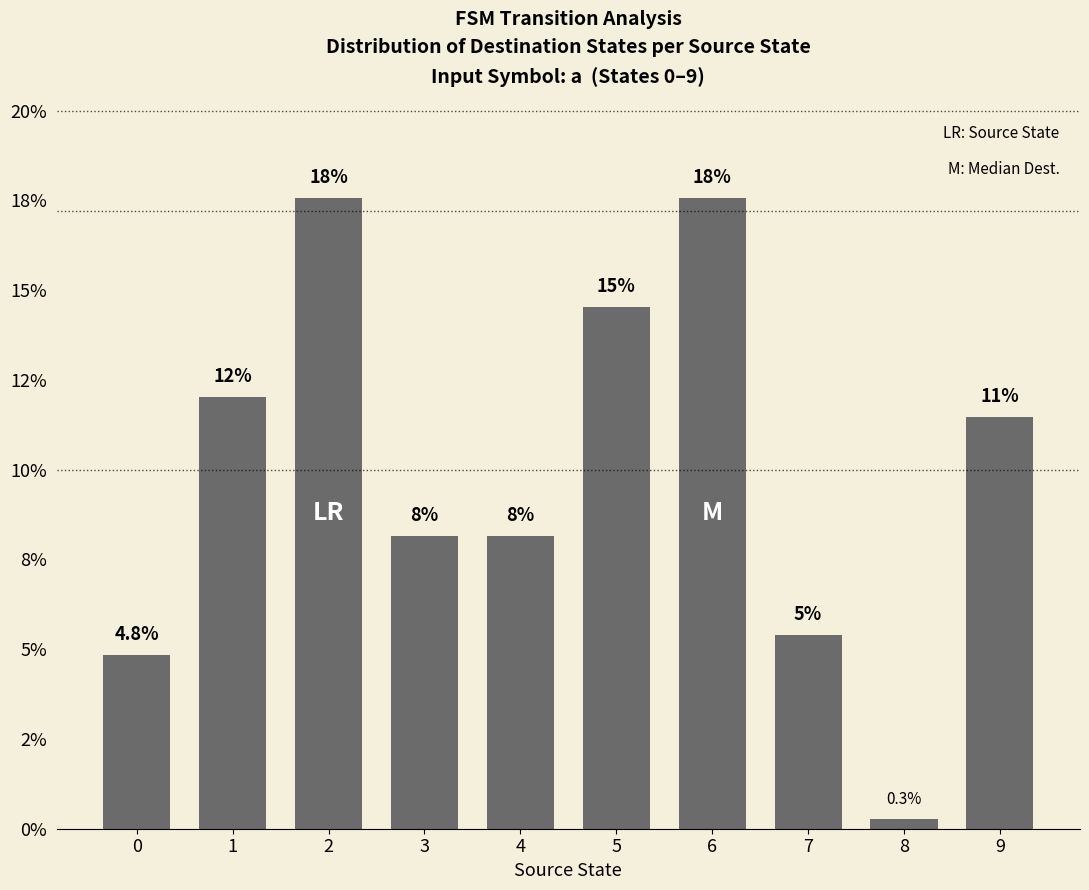

Does the chart contain any negative values?

No